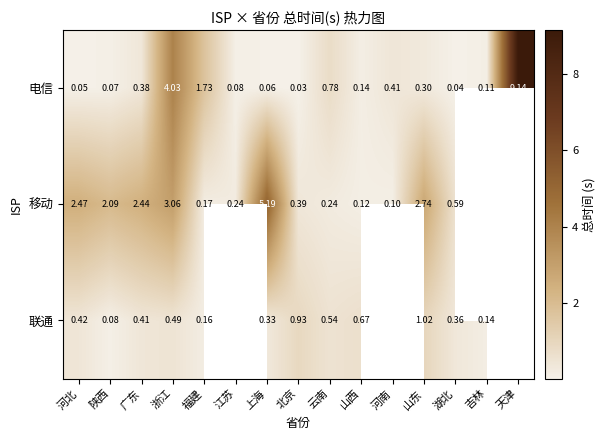

Which has a higher value, 湖北 or 北京?

湖北